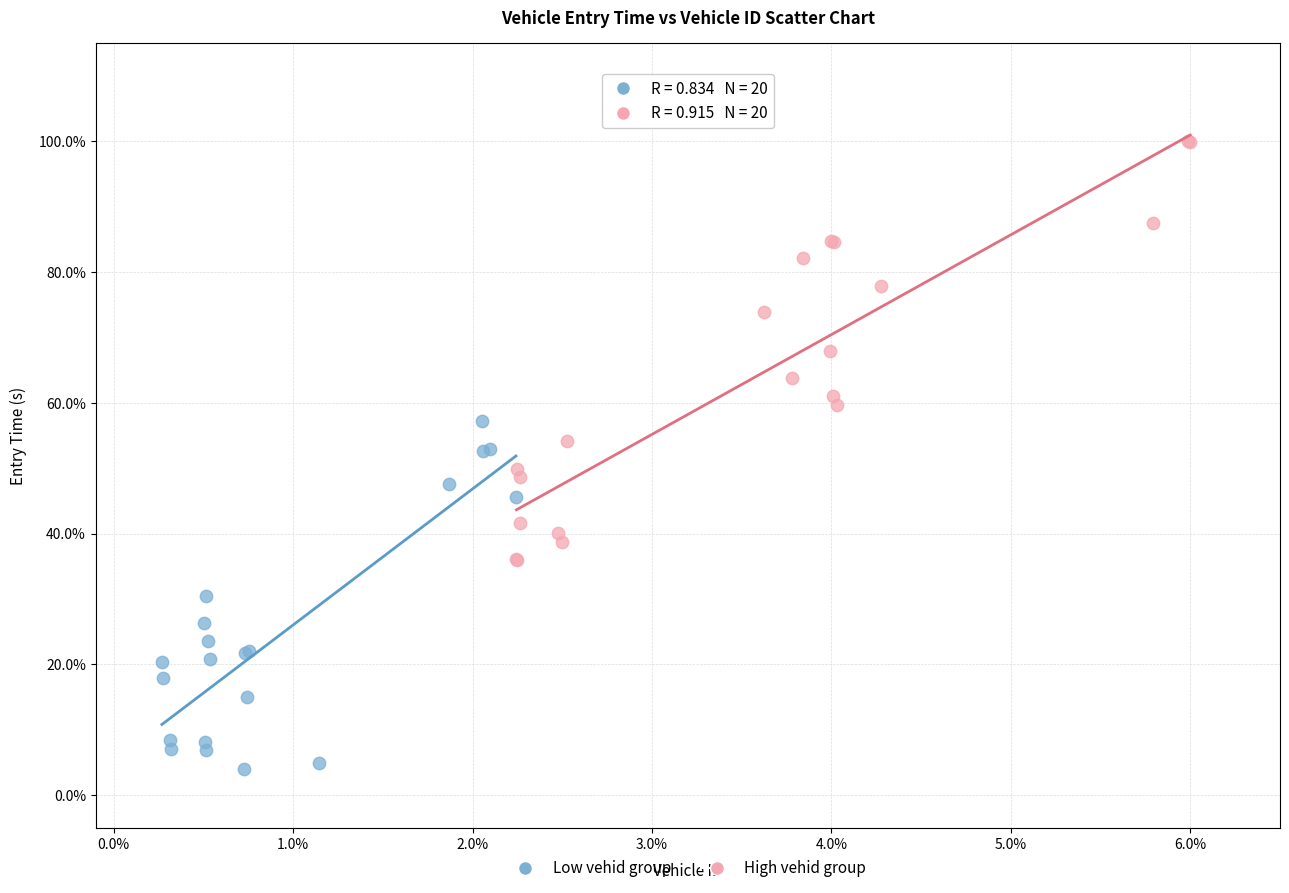

Which series contains the lowest Y value?

Low vehid group